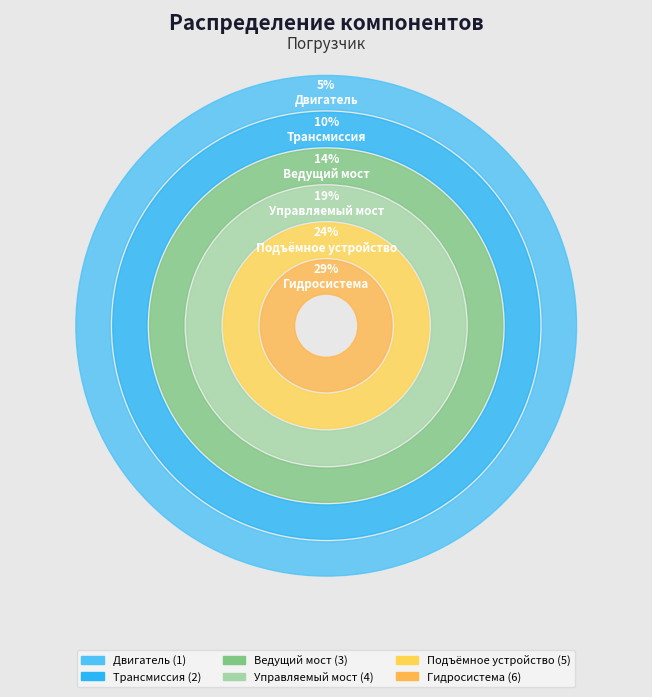

To the nearest percent, what is the difference between the largest and smallest slice percentages?

24%